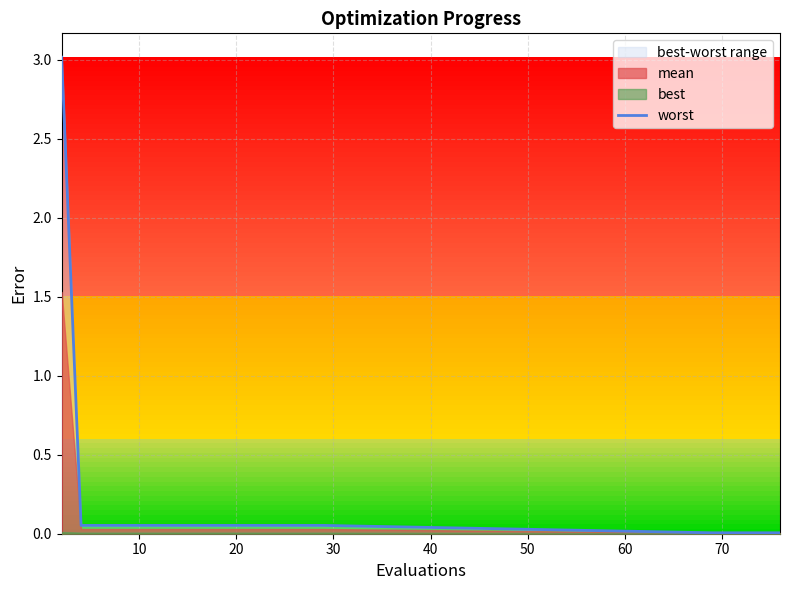

How many data points does each series have?

20